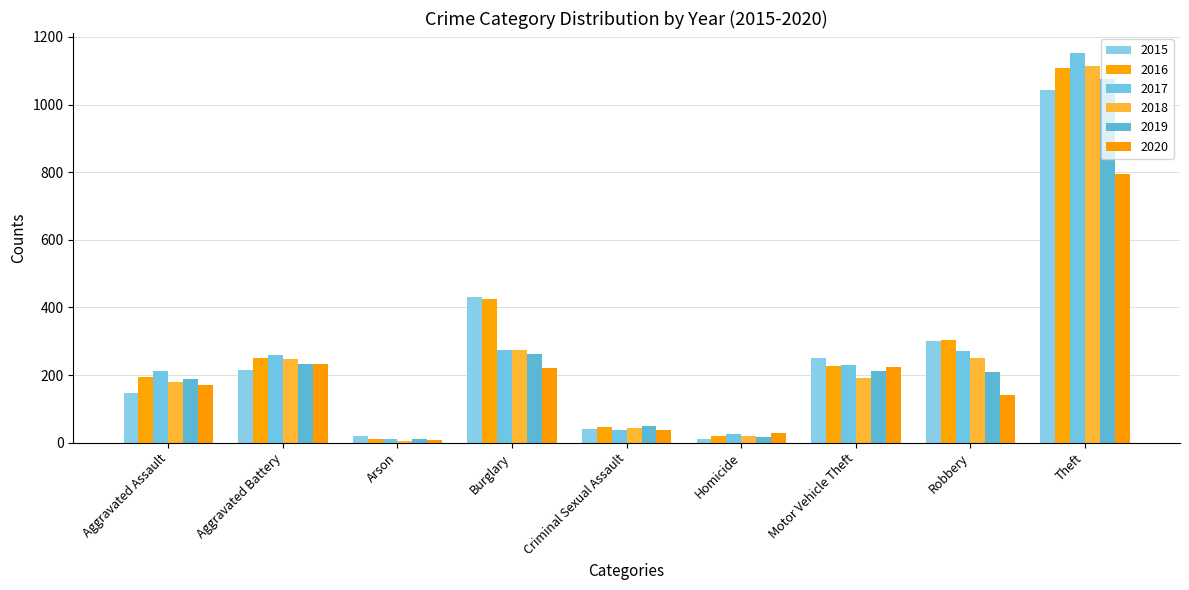

At which label is 2015 closest to 526?

Burglary